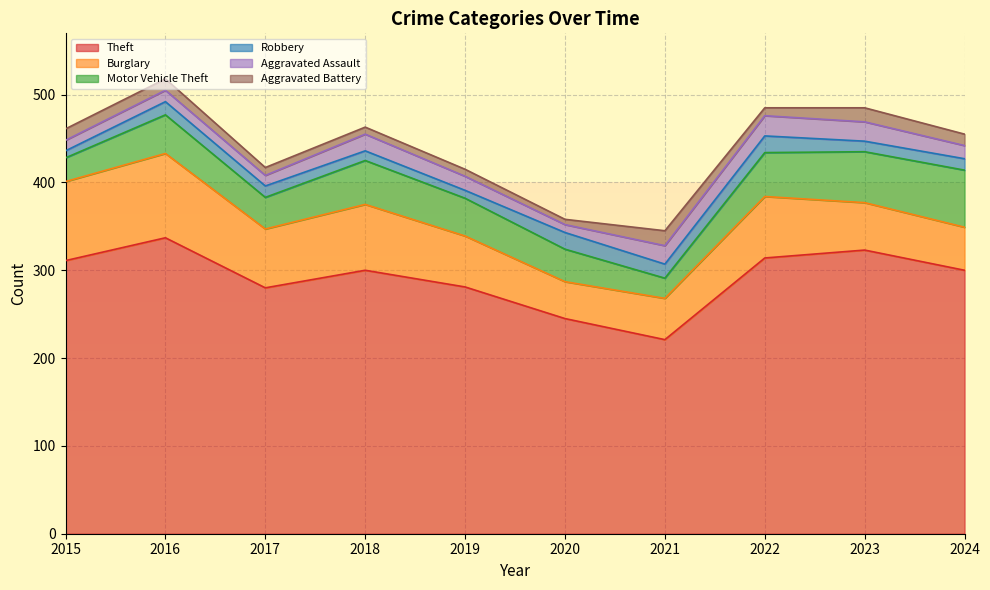

At how many categories does at least one series exceed 213?

10